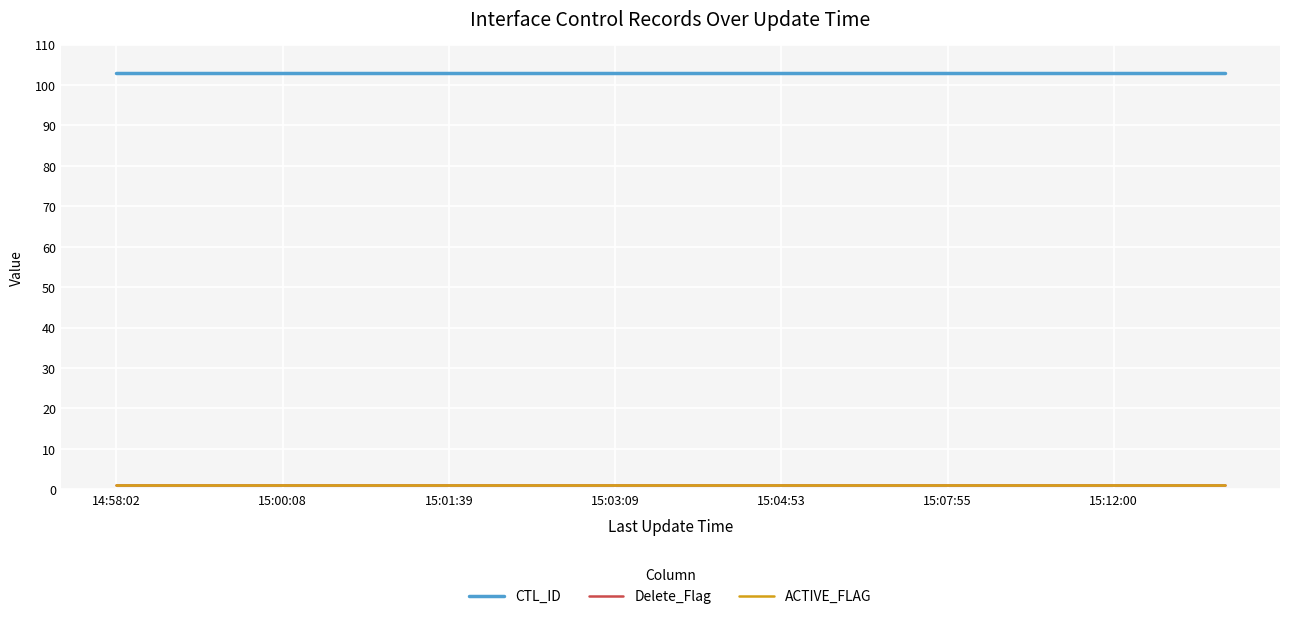

Reading left to right, transcribe all the data shown in this chart.

CTL_ID: 103	103	103	103	103	103	103	103	103	103	103	103	103	103	103	103	103	103	103	103	103
Delete_Flag: 1	1	1	1	1	1	1	1	1	1	1	1	1	1	1	1	1	1	1	1	1
ACTIVE_FLAG: 1	1	1	1	1	1	1	1	1	1	1	1	1	1	1	1	1	1	1	1	1